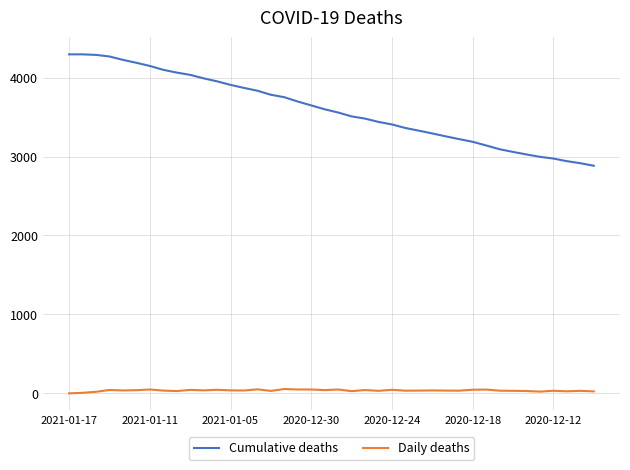

What is the greatest value displayed?

4294